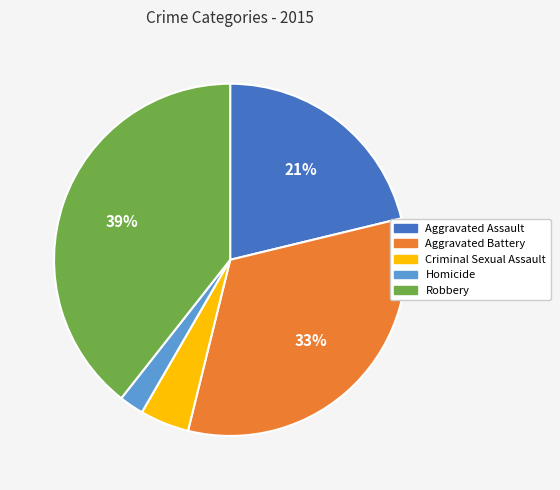

The Robbery slice represents 34% of the pie. True or false?

False